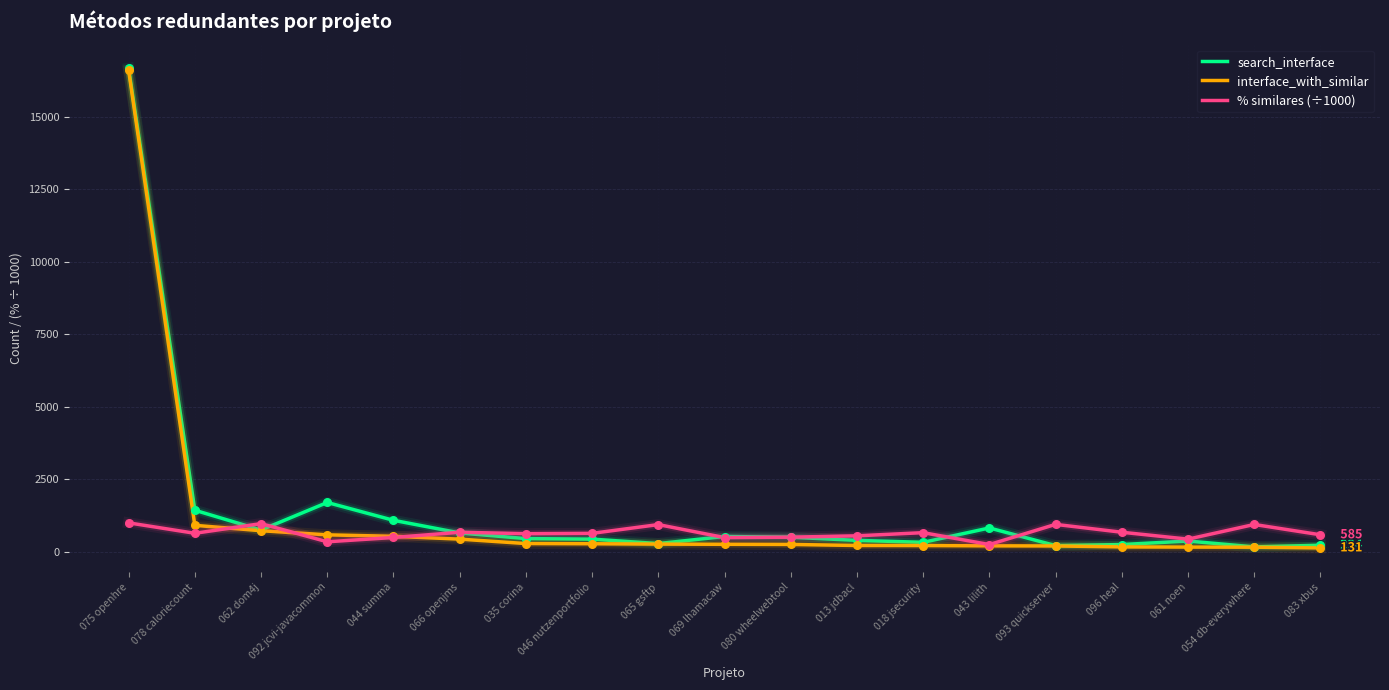

At which category is the sum across all series the highest?

075 openhre